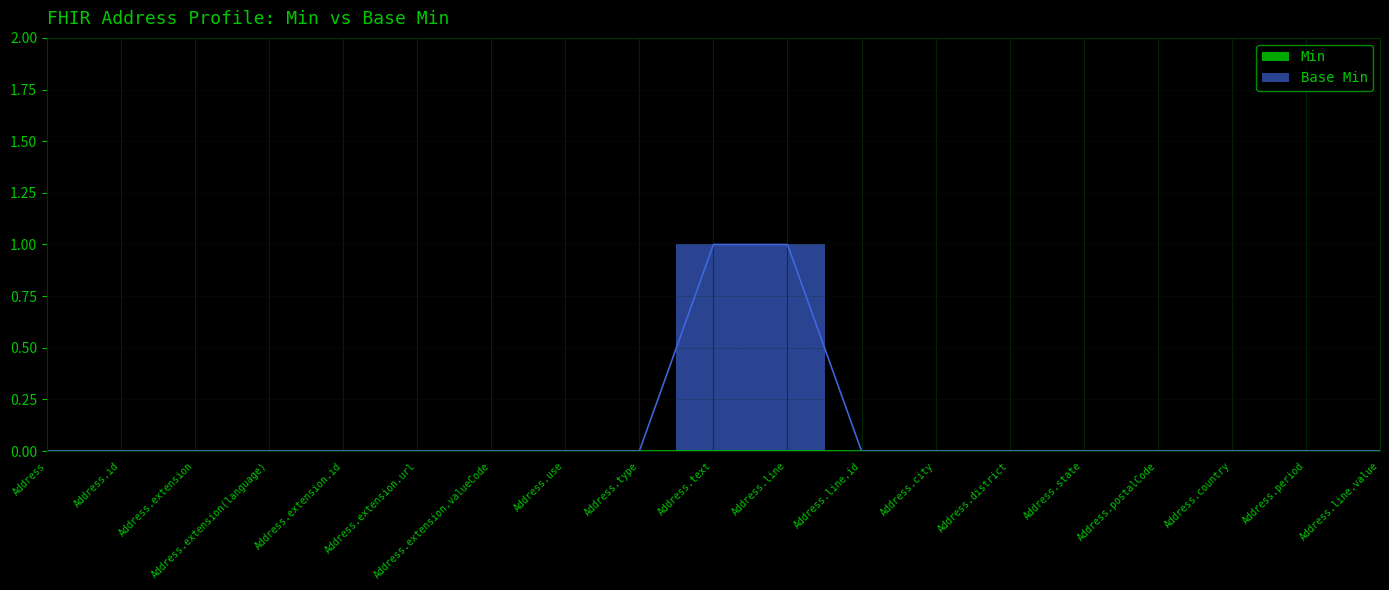

Where is the data nearest to the value 0?

Address